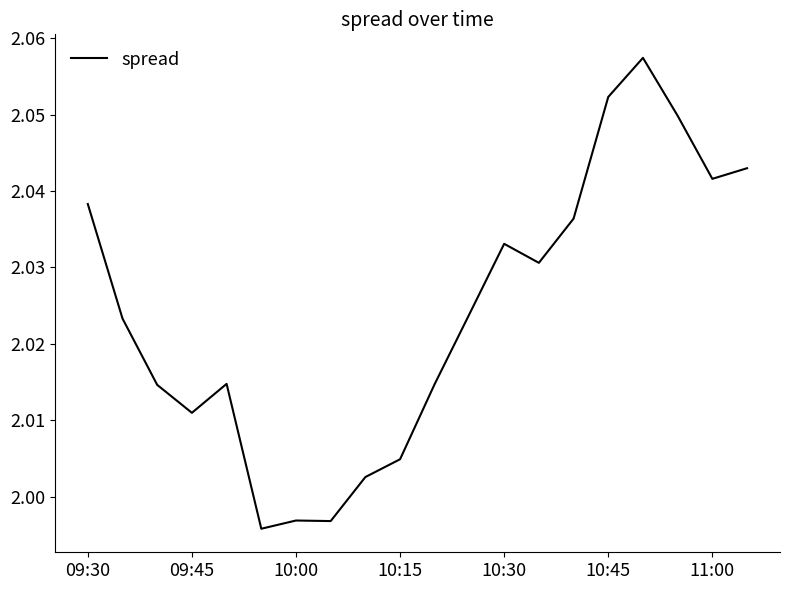

What is the difference between the maximum and minimum values?

0.1